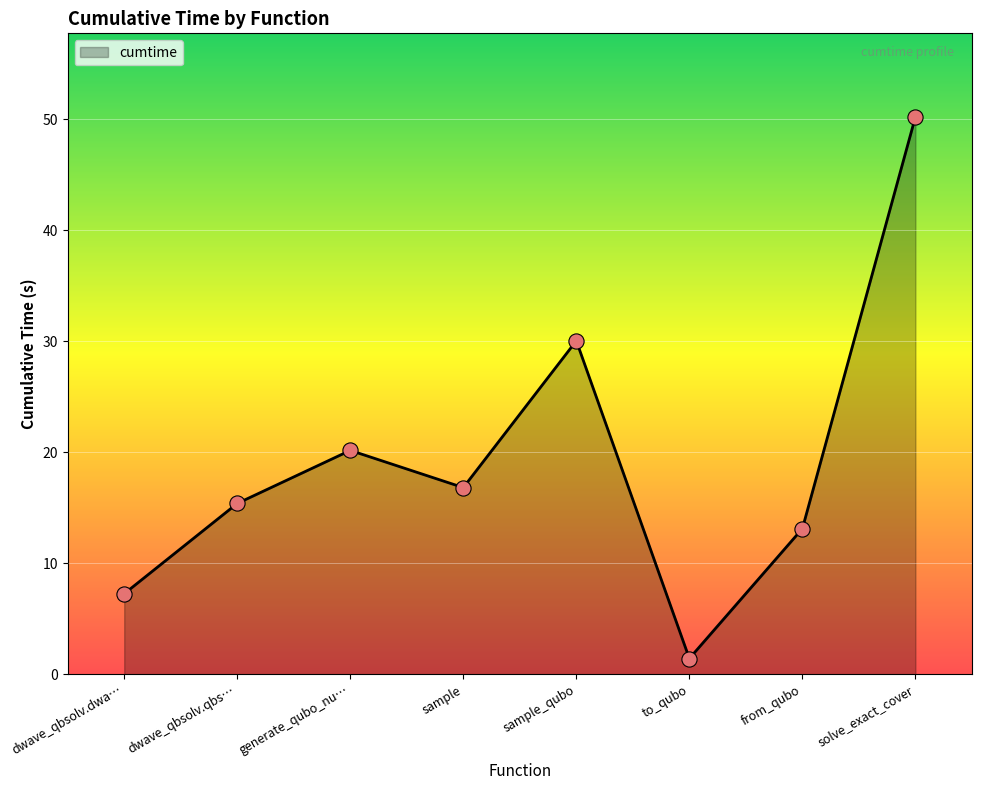

What is the change in value from sample to solve_exact_cover?

+33.4